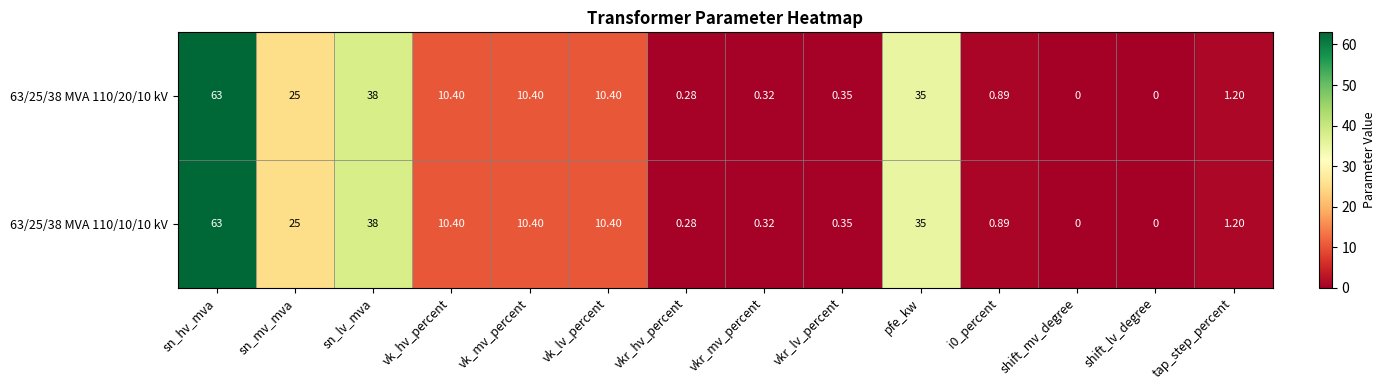

Where does the 63/25/38 MVA 110/10/10 kV series first go above 10?

sn_hv_mva